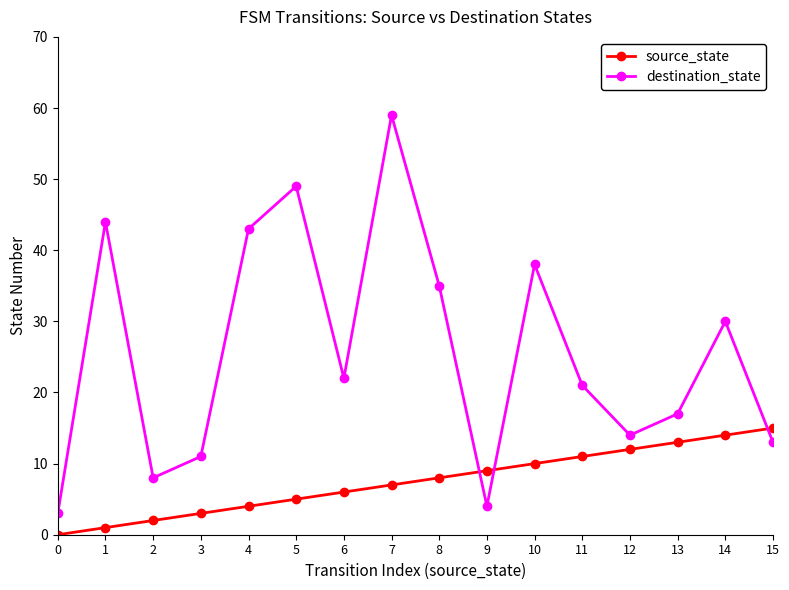

What is the sum of all source_state values?

120